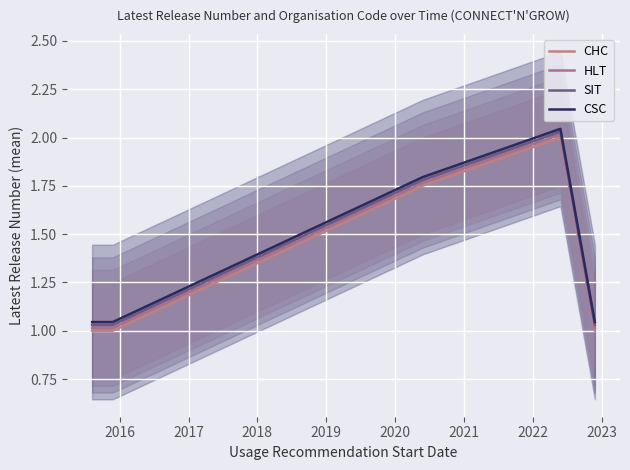

What is the difference between the maximum and minimum values in the SIT series?

1.0